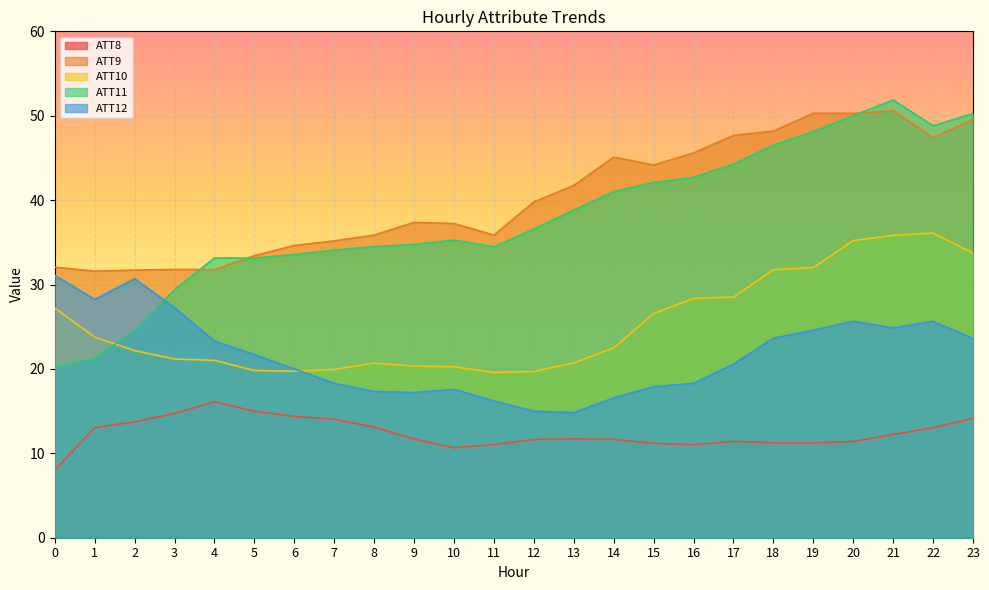

Between 20 and 19, which is larger?

20